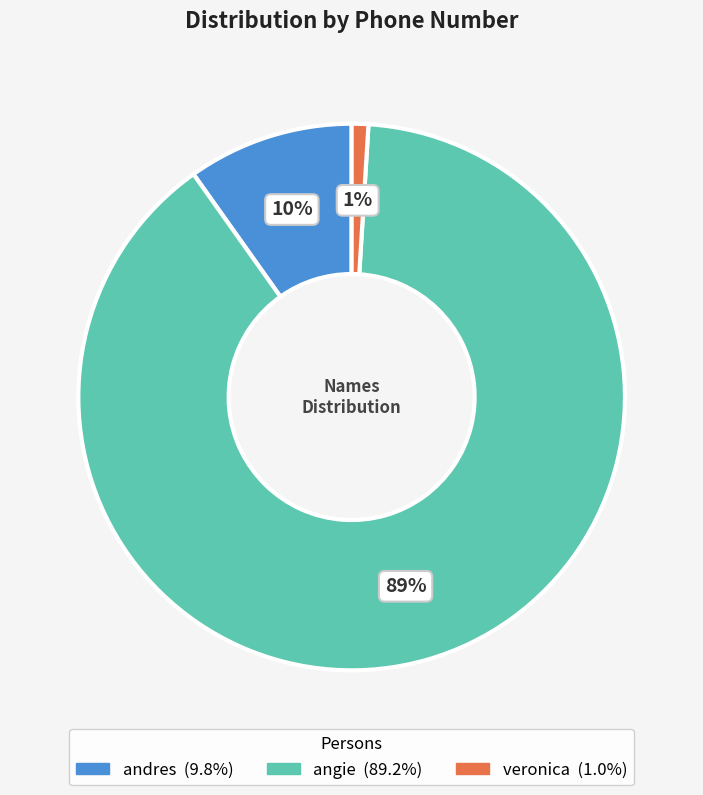

Does any single category account for the majority?

Yes